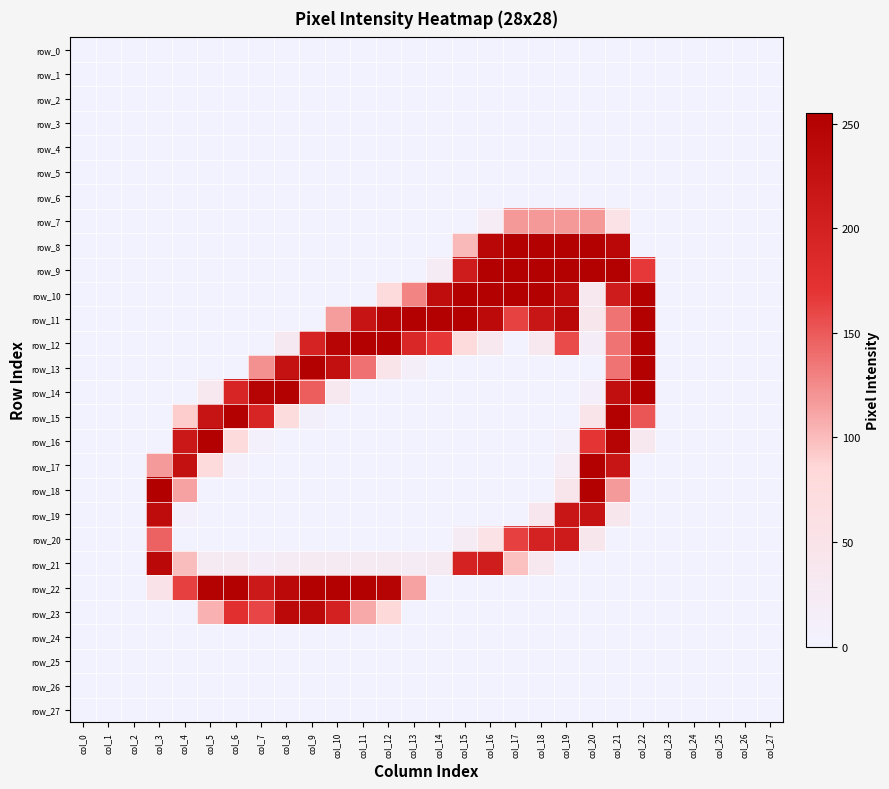

At which label is row_8 closest to 126?

col_15